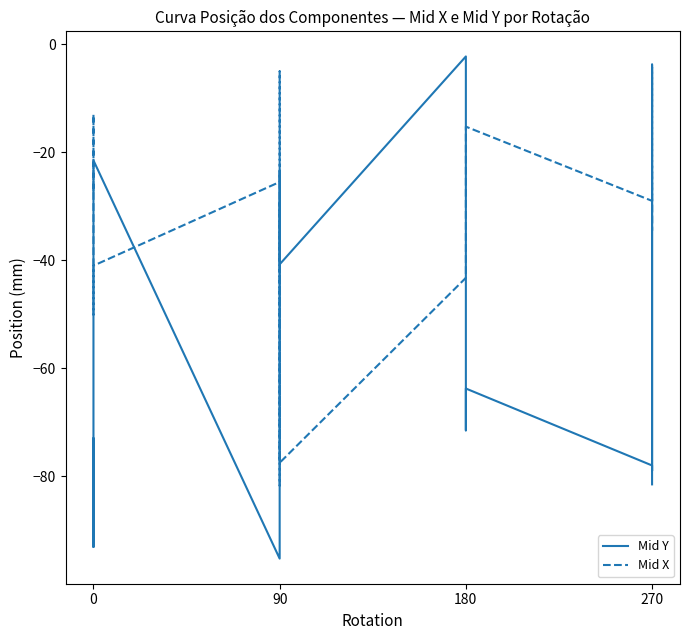

What are all the series names shown in the legend?

Mid Y, Mid X